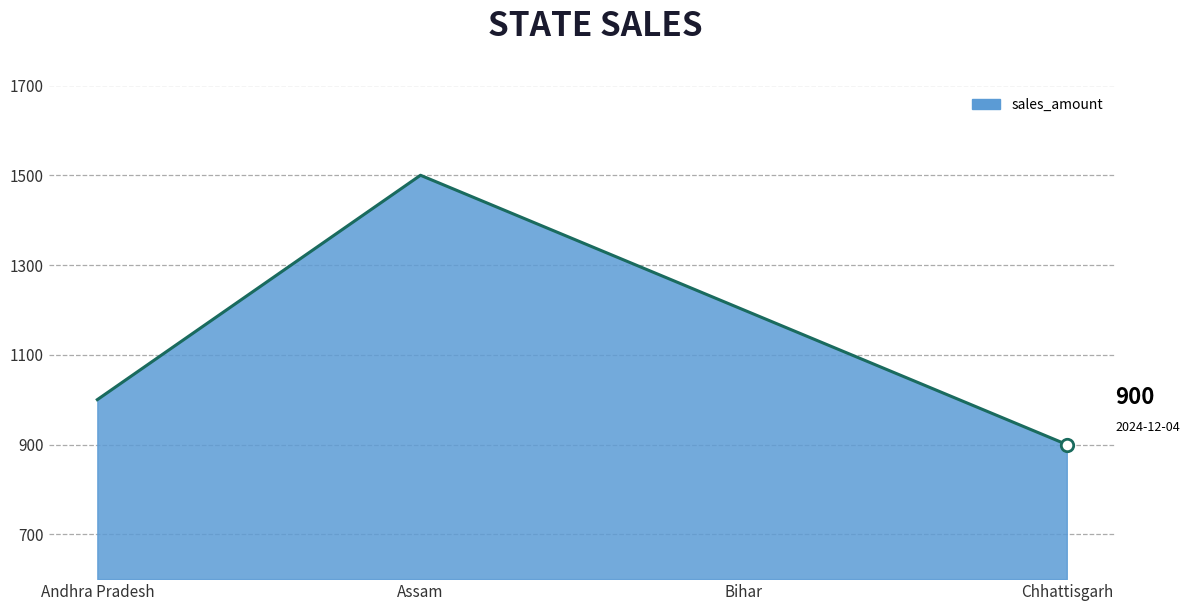

What is the change in value from Assam to Chhattisgarh?

-600